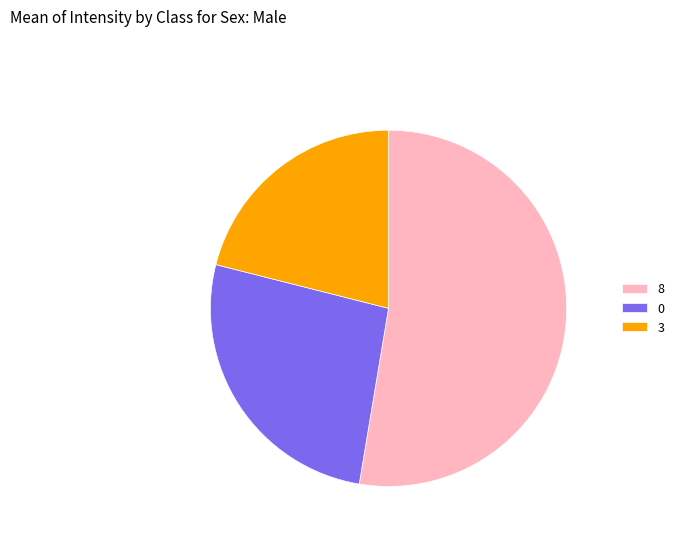

What is the largest slice in the pie chart?

8